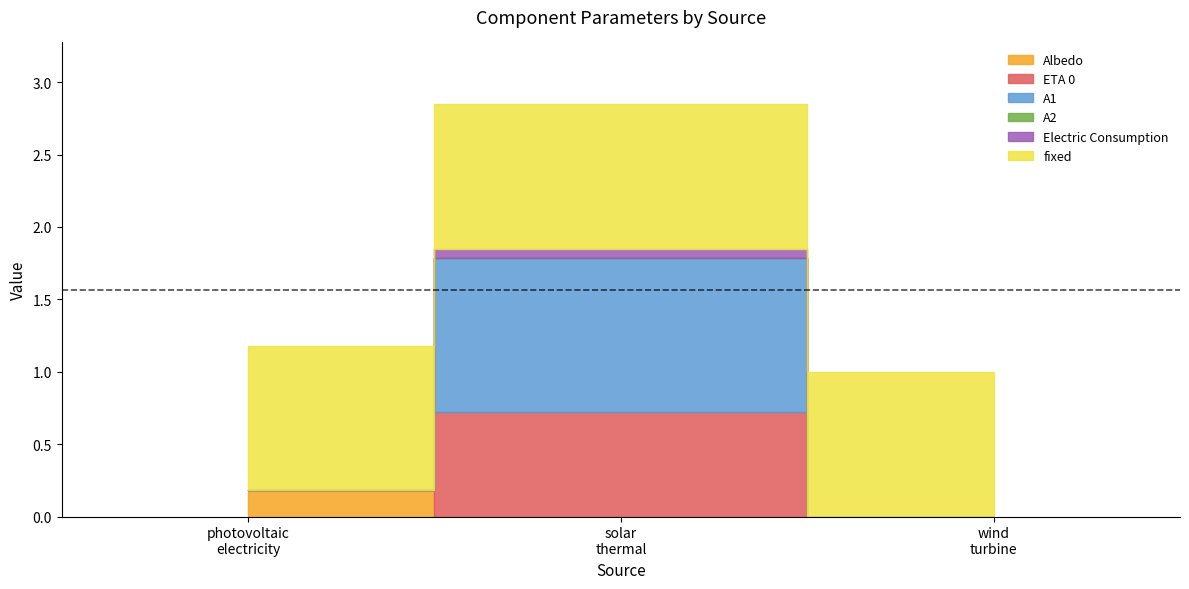

At how many categories does at least one series exceed 0?

3